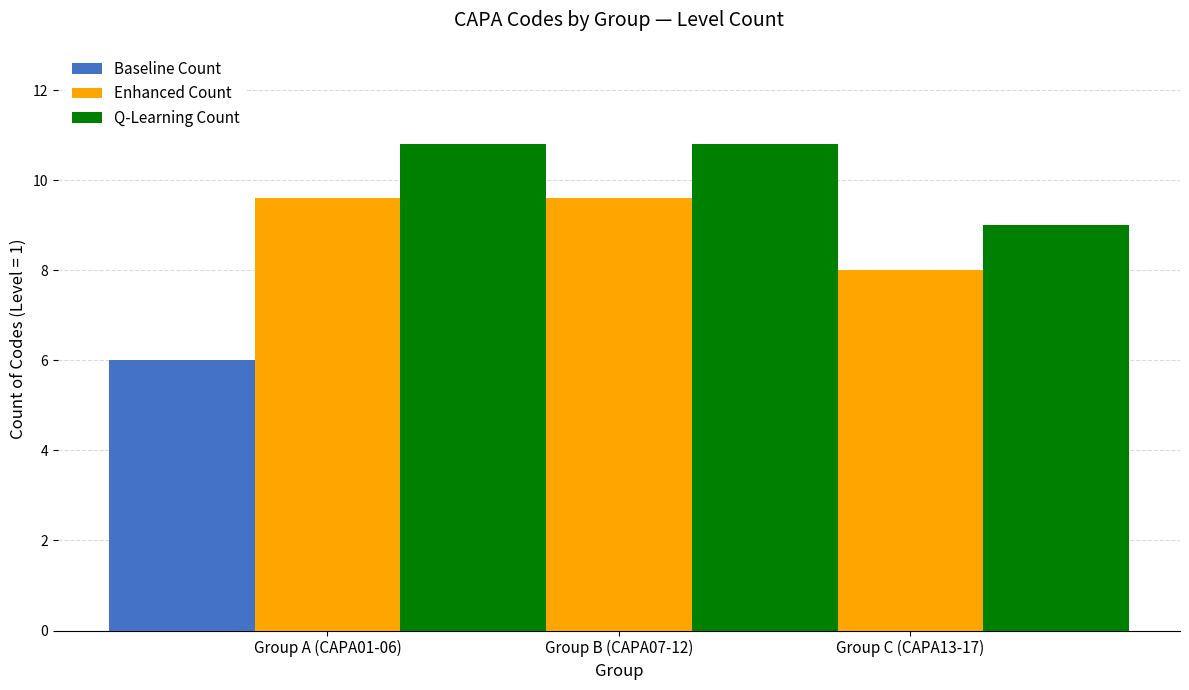

What is the difference between the Enhanced Count values at Group A (CAPA01-06) and Group C (CAPA13-17)?

1.6